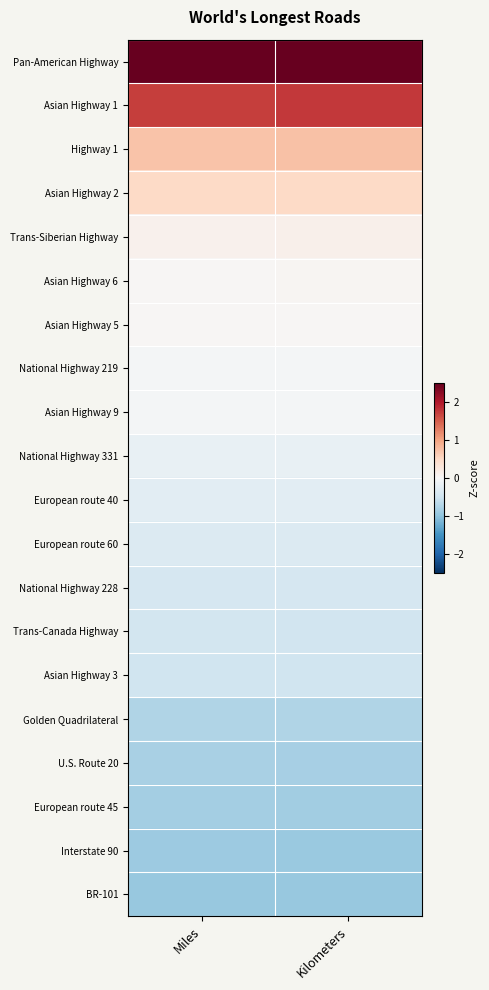

Rank the series at Kilometers from lowest to highest value.

BR-101, Interstate 90, European route 45, U.S. Route 20, Golden Quadrilateral, Asian Highway 3, Trans-Canada Highway, National Highway 228, European route 60, European route 40, National Highway 331, National Highway 219, Asian Highway 9, Asian Highway 5, Asian Highway 6, Trans-Siberian Highway, Asian Highway 2, Highway 1, Asian Highway 1, Pan-American Highway